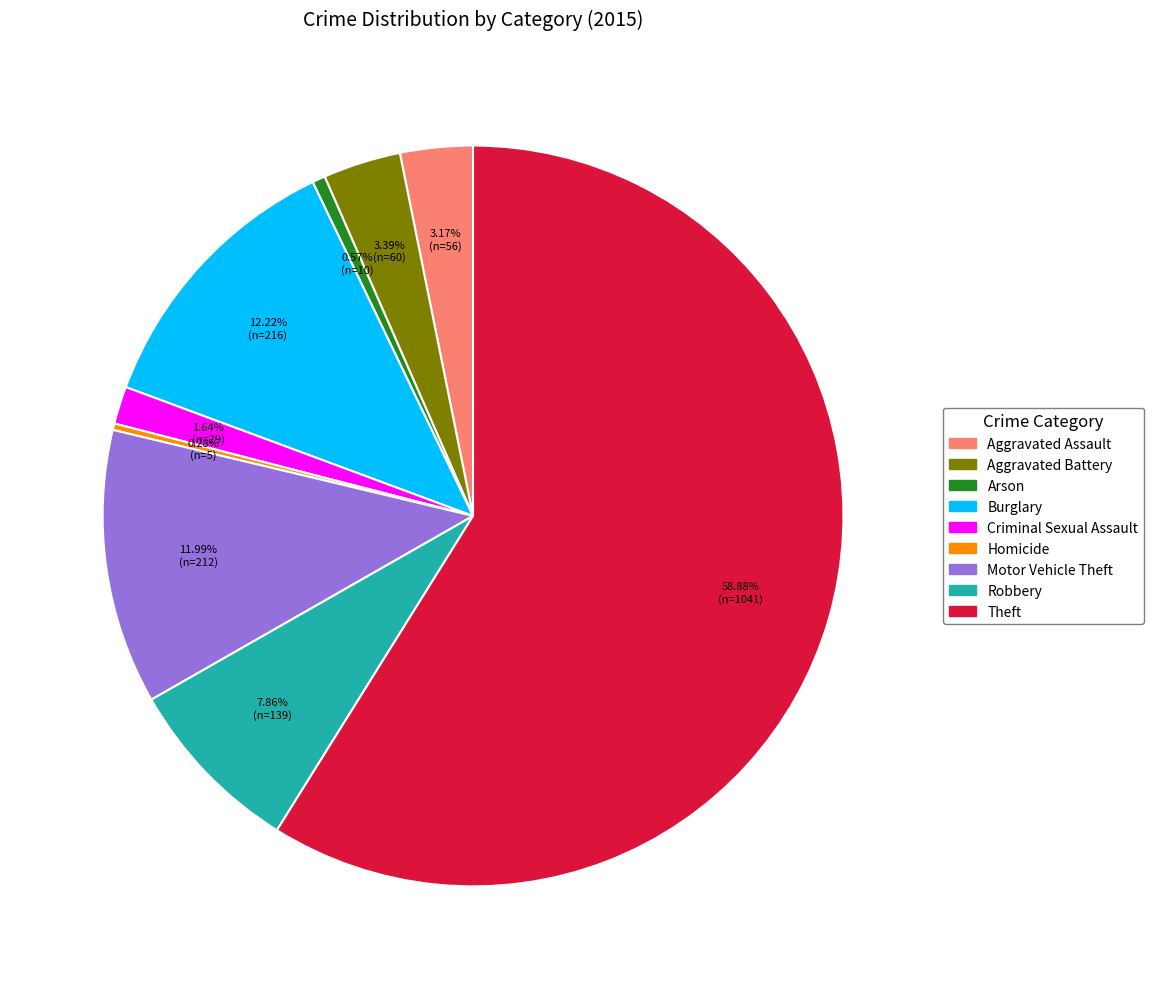

True or false: Arson accounts for 11% of the total.

False